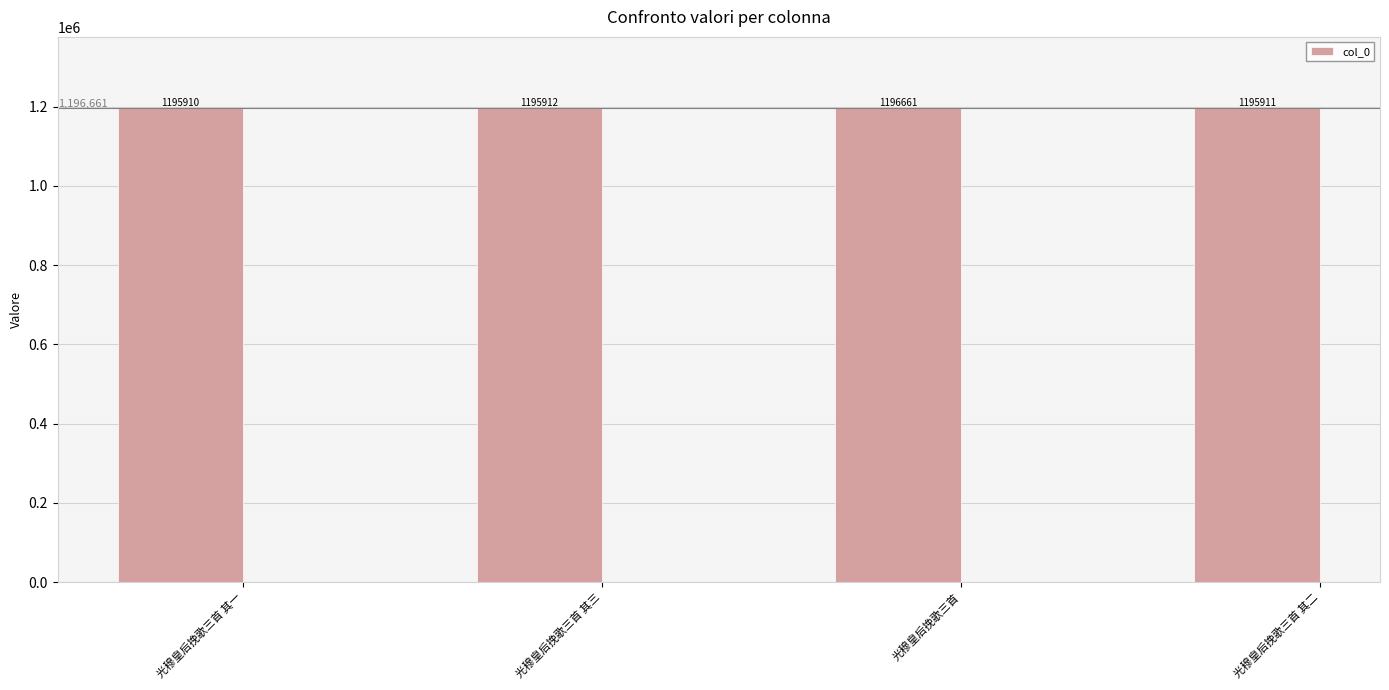

Is it true that the value at 光穆皇后挽歌三首 is 254067?

False